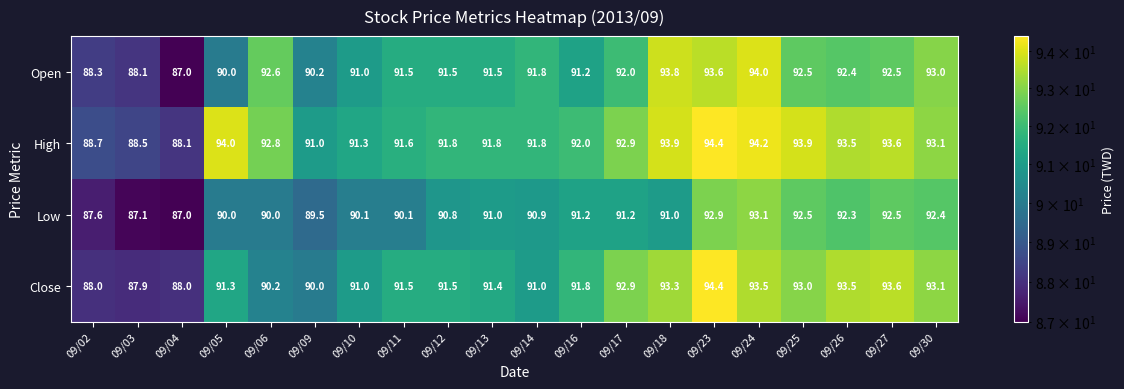

What is the sum of all Open values?

1828.5